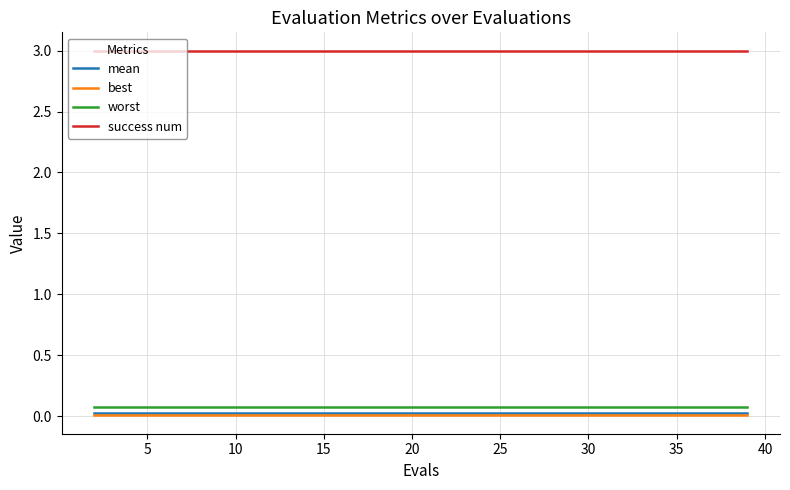

What are all the series names shown in the legend?

mean, best, worst, success num